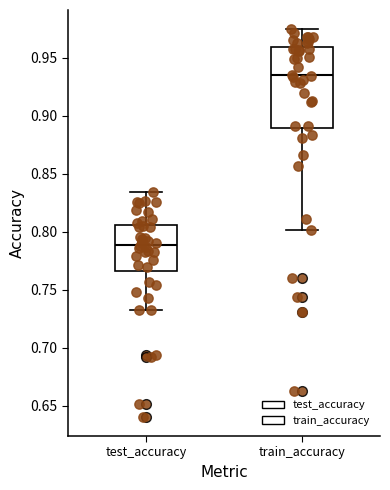

Which box has the highest median line?

train_accuracy